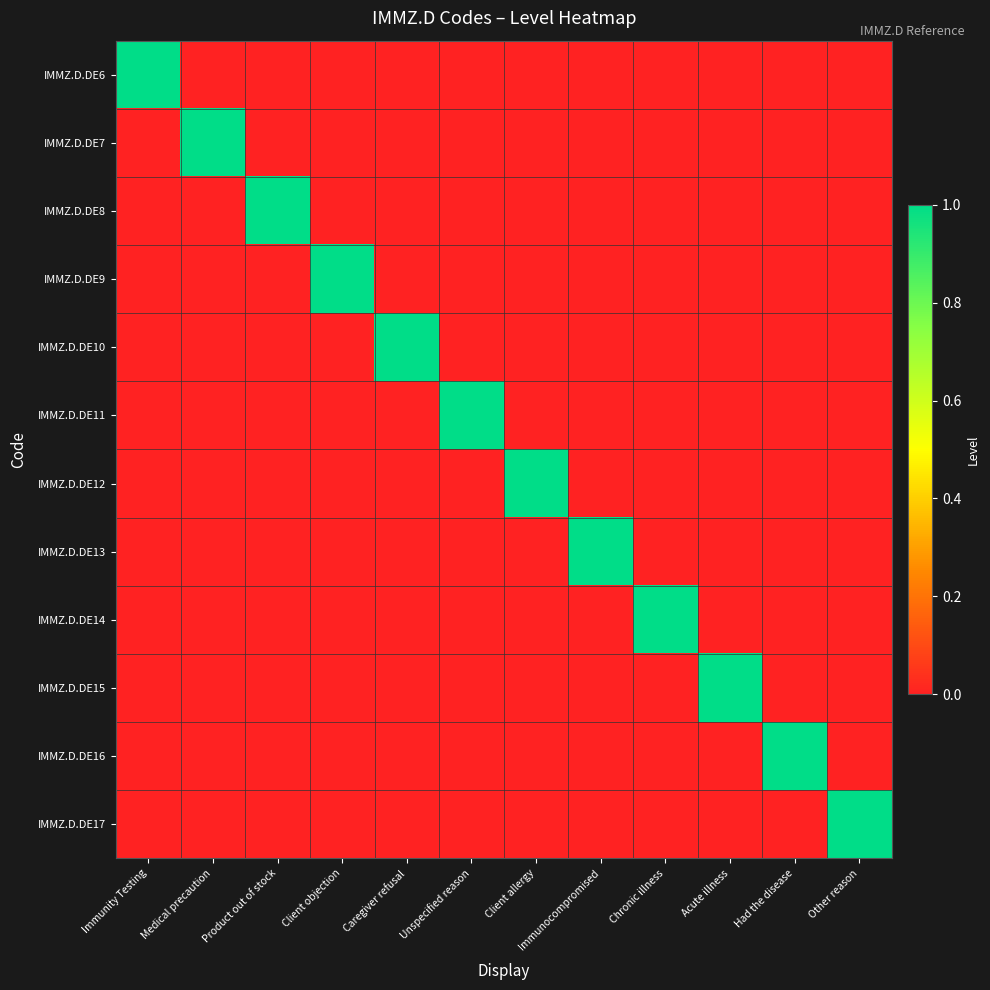

Between Other reason and Caregiver refusal, which is larger?

Other reason